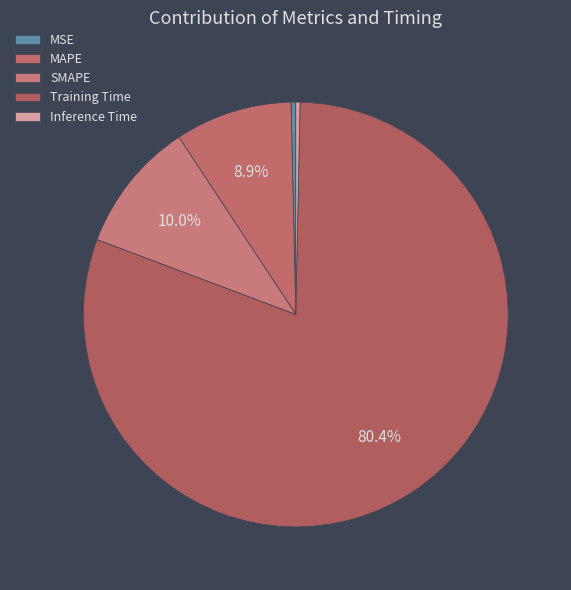

Combined, what portion of the pie is Inference Time and MSE?

0.7%